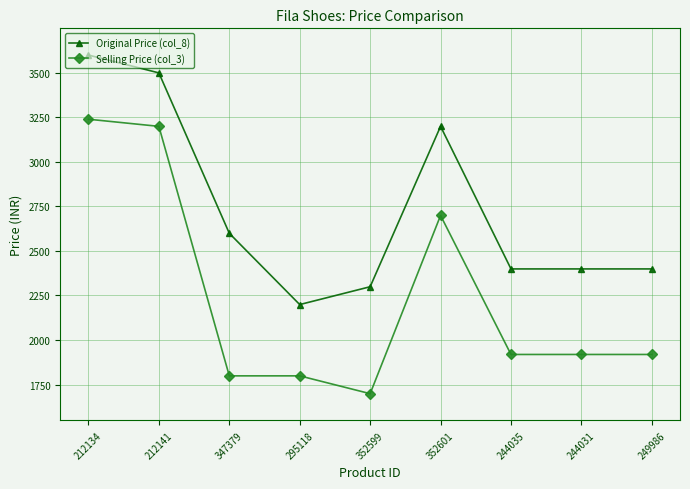

Is it true that Original Price (col_8) equals 4031 at 244035?

False